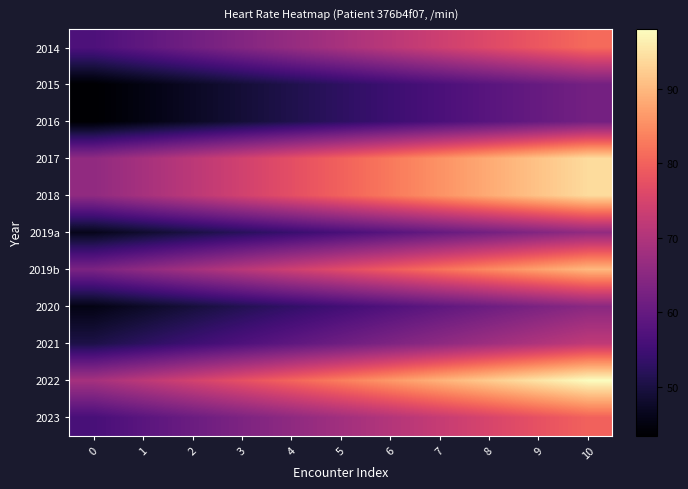

What is the total value across all series at 5?

734.4